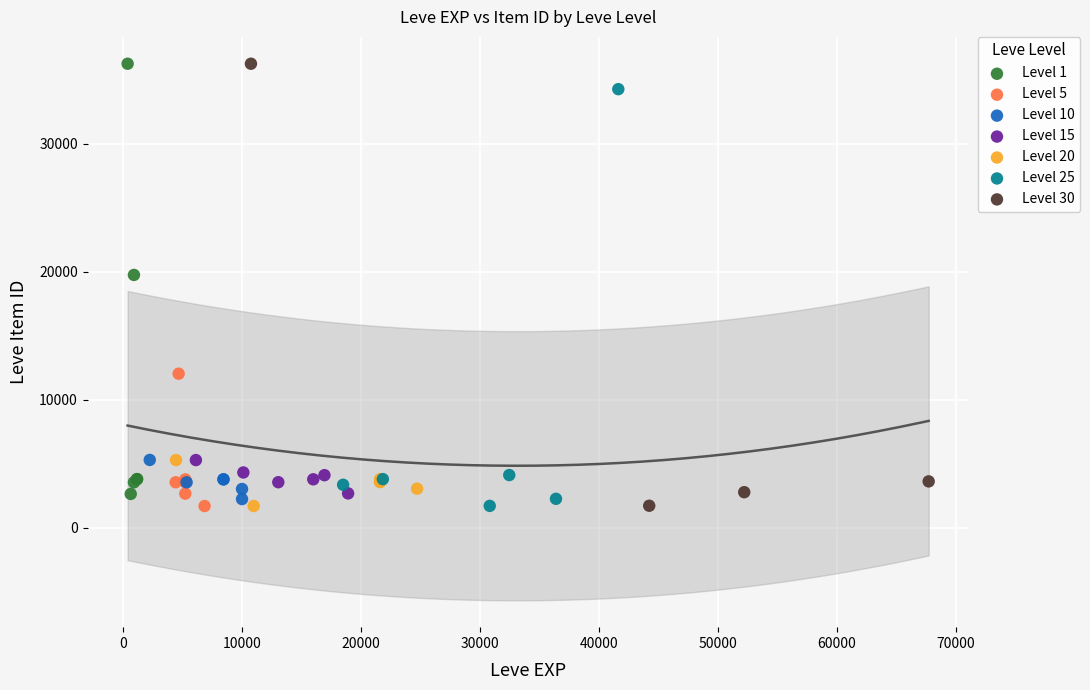

What are all the series names shown in the legend?

Level 1, Level 5, Level 10, Level 15, Level 20, Level 25, Level 30